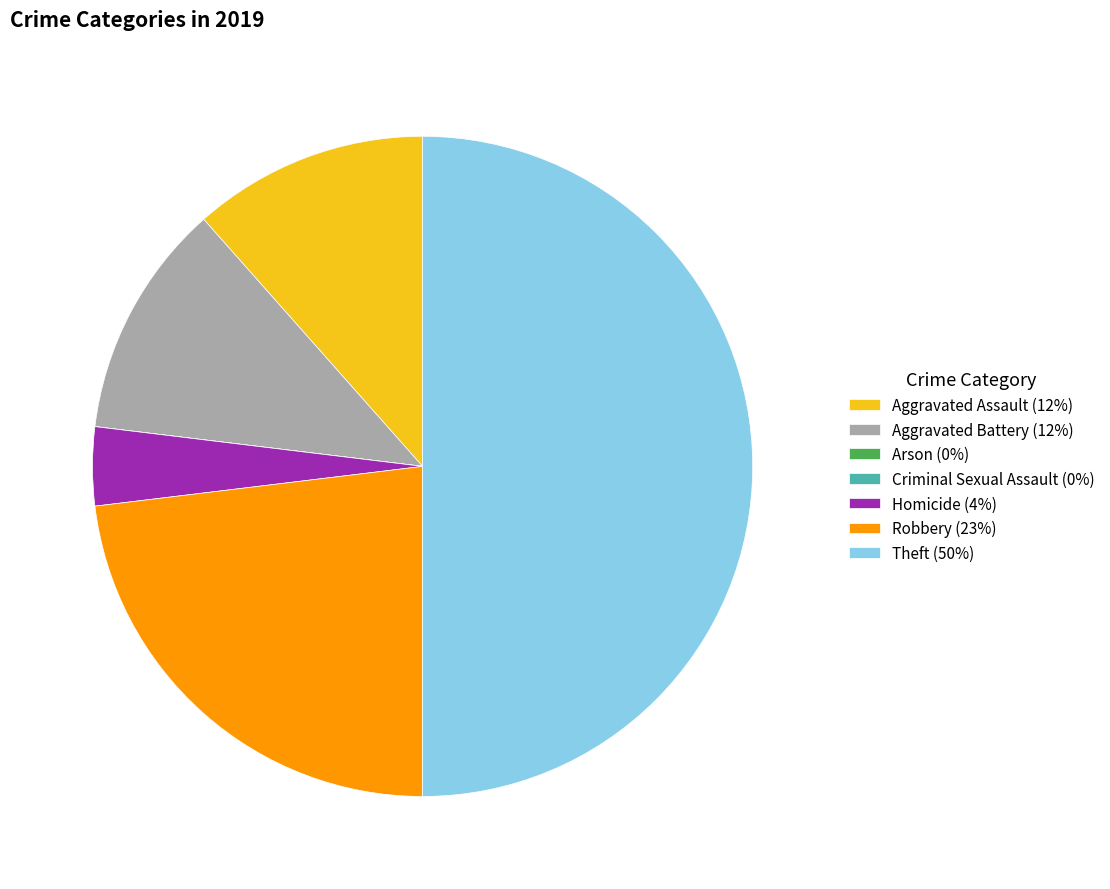

True or false: Homicide (4%) accounts for 4% of the total.

True